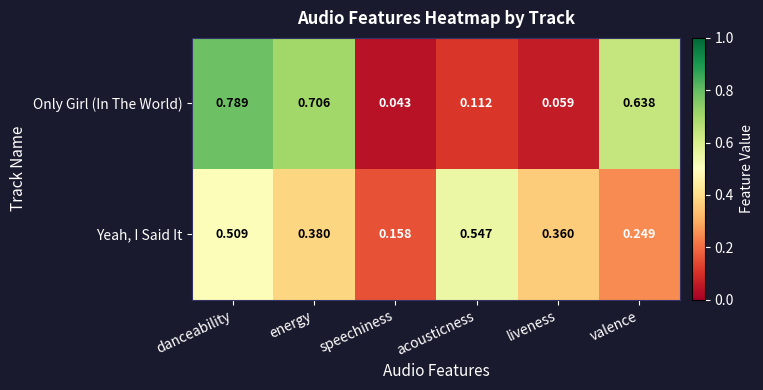

At which category is the sum across all series the highest?

danceability